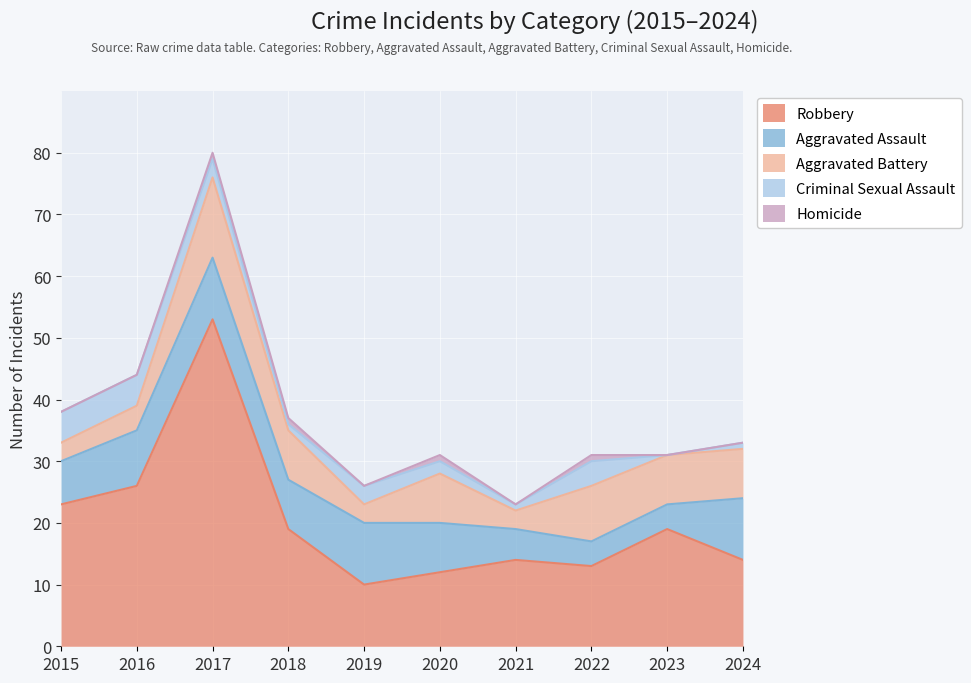

What are all the series names shown in the legend?

Robbery, Aggravated Assault, Aggravated Battery, Criminal Sexual Assault, Homicide